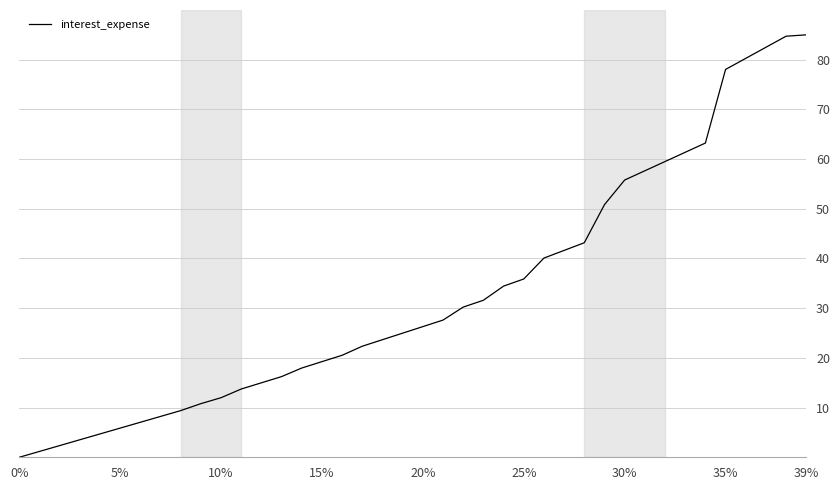

What is the difference between the maximum and minimum values?

85.0